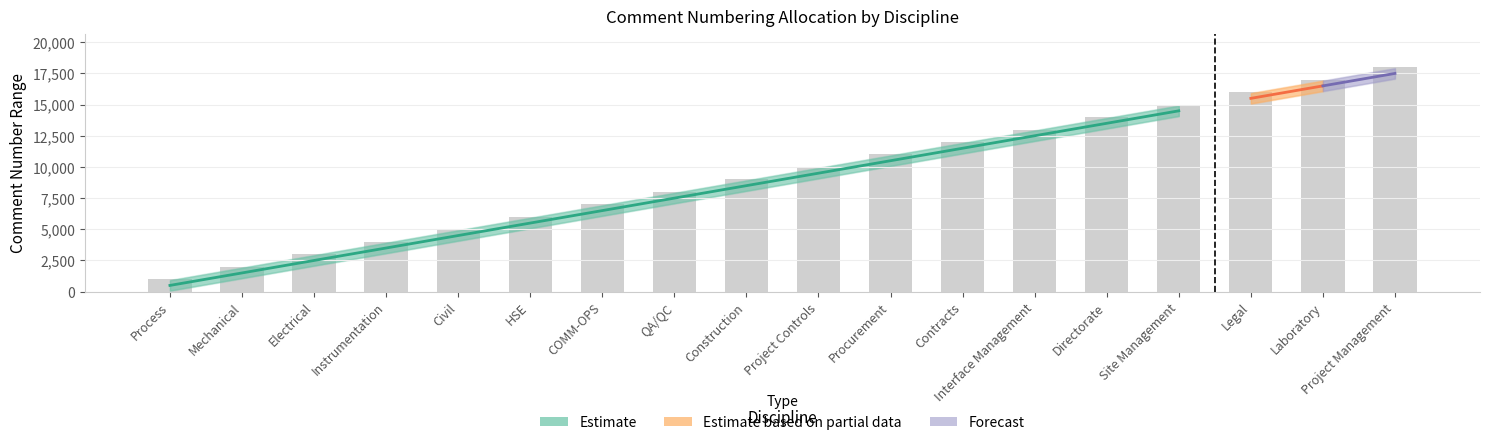

What is the ratio of the value at Laboratory to the value at Electrical?

5.7